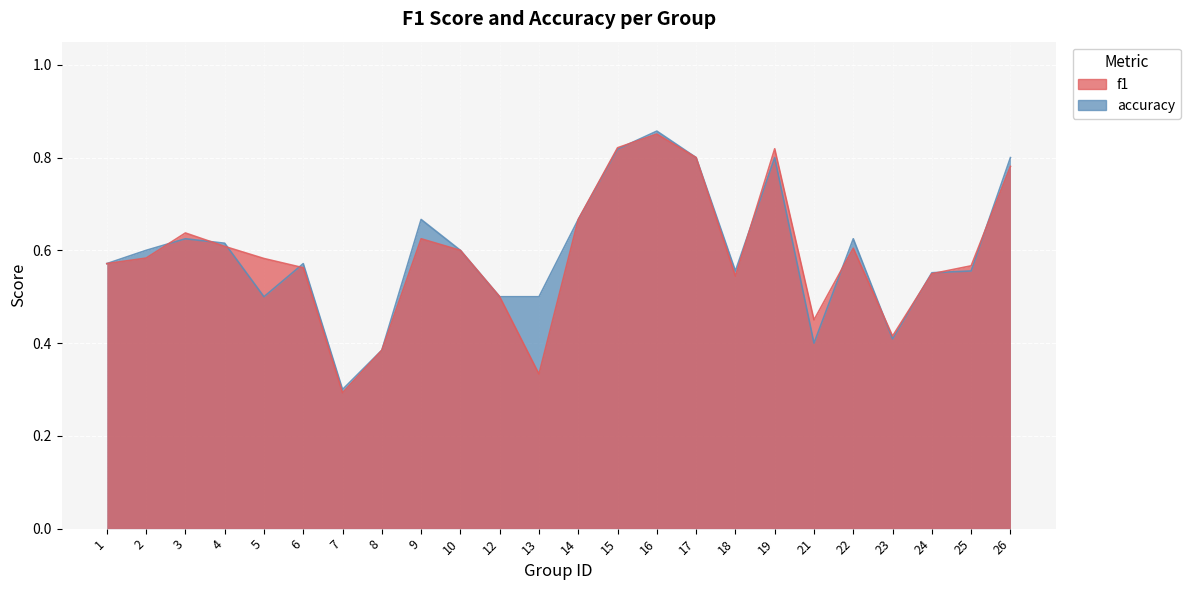

What is the sum of all accuracy values?

14.3